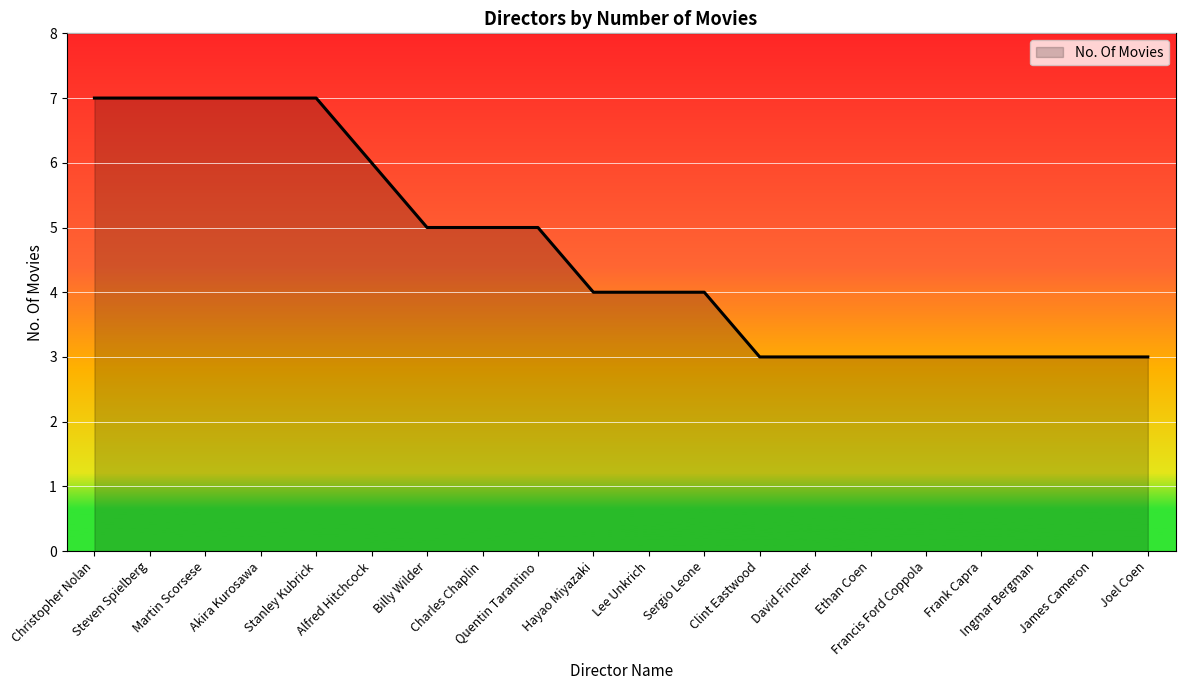

The value at Quentin Tarantino is 3. True or false?

False